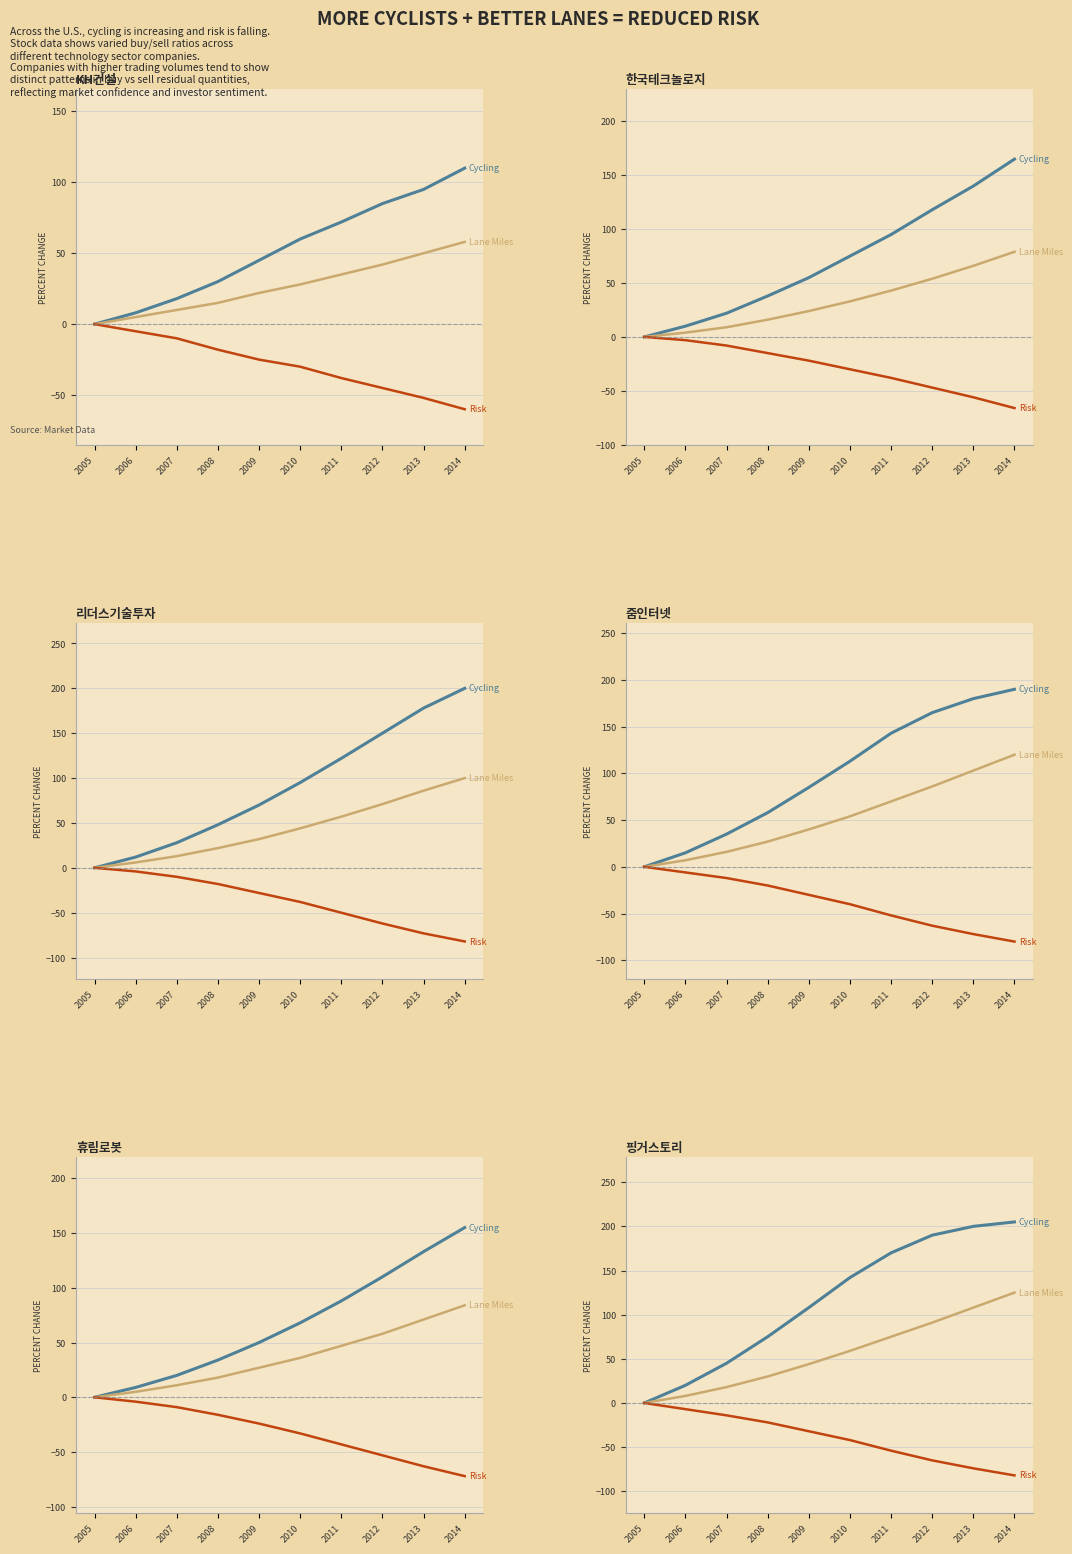

Between 2005 and 2009, which series saw the biggest shift?

Cycling